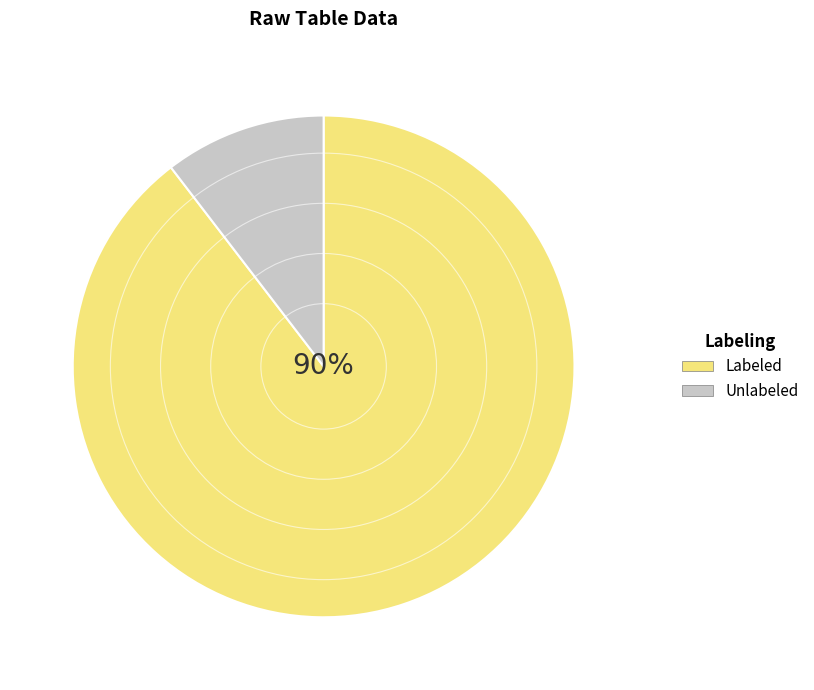

To the nearest percent, what is the average slice percentage?

50%